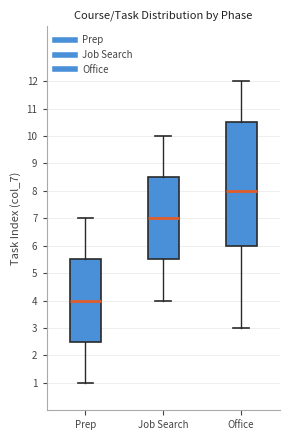

Where is the lower edge of the box for Office on the y-axis? The values are not printed on the chart, so give them approximately, as read against the axis.

6.0